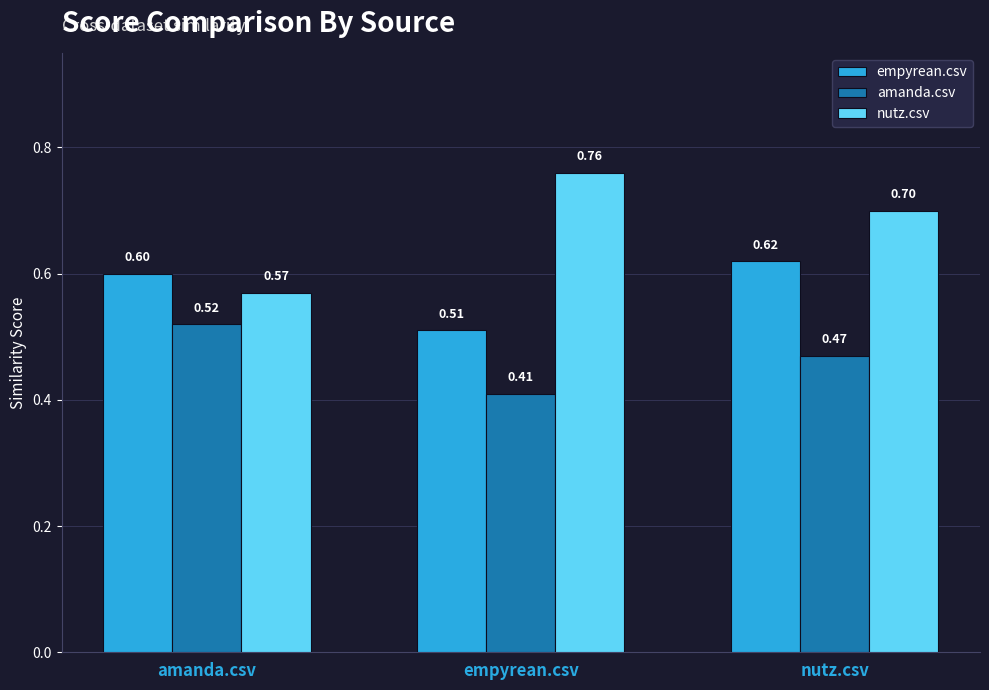

The amanda.csv series shows 0.2 at amanda.csv. True or false?

False